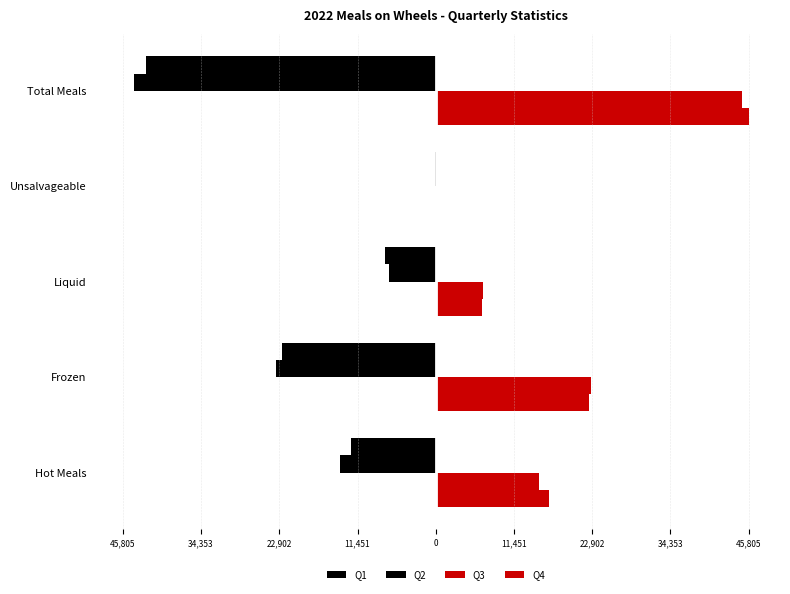

What is the average value of the Q2 series?

-17707